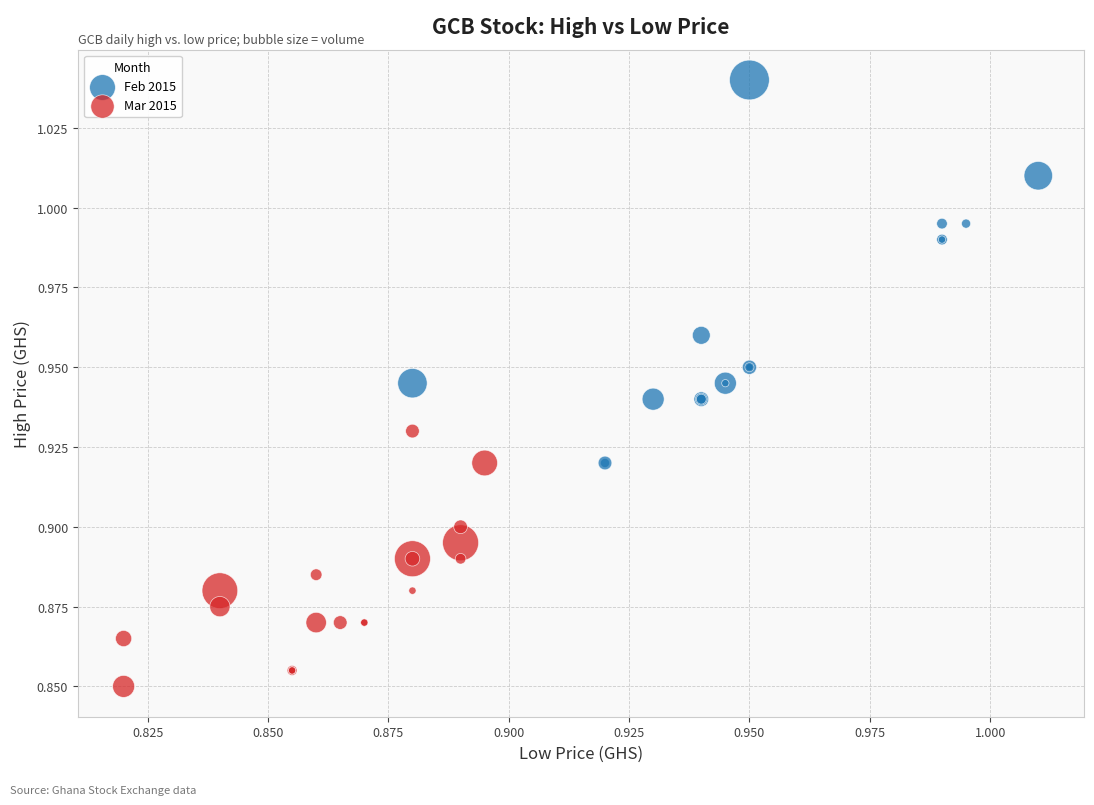

Which series has the widest spread of Y values?

Feb 2015